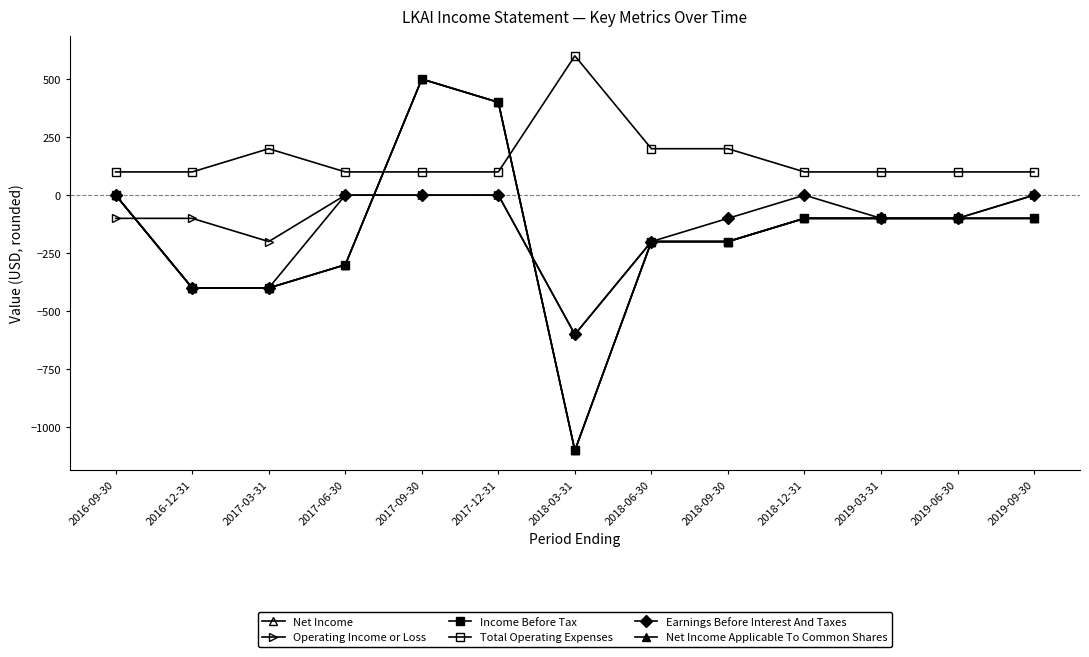

At which category does the chart reach its peak across all series?

2018-03-31